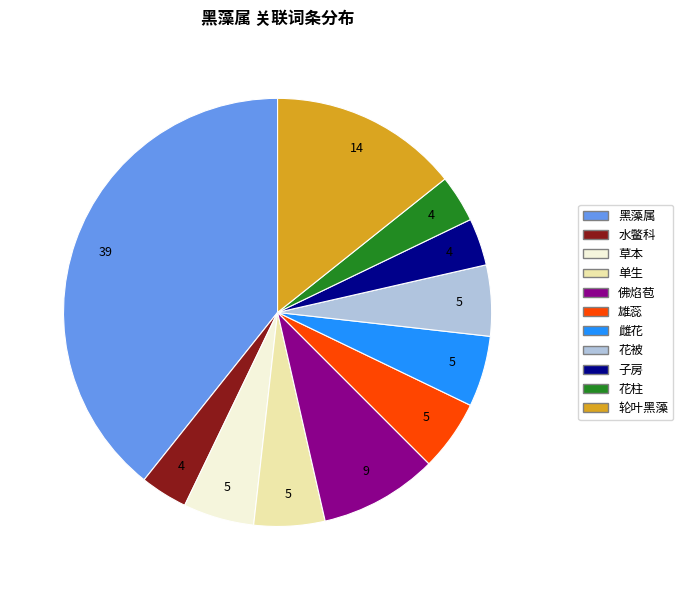

Is the sum of 子房 and 花柱 greater than half?

No